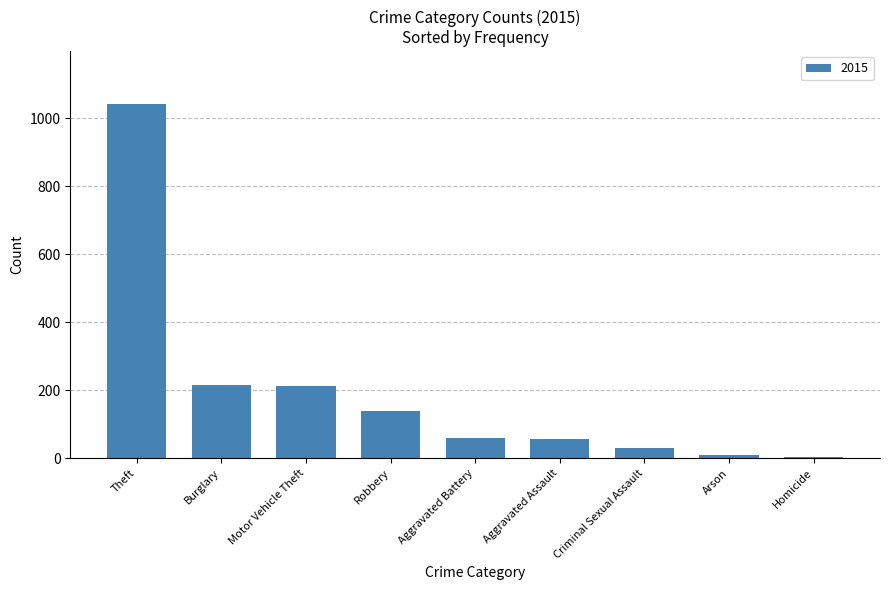

How many distinct data groups are displayed?

1